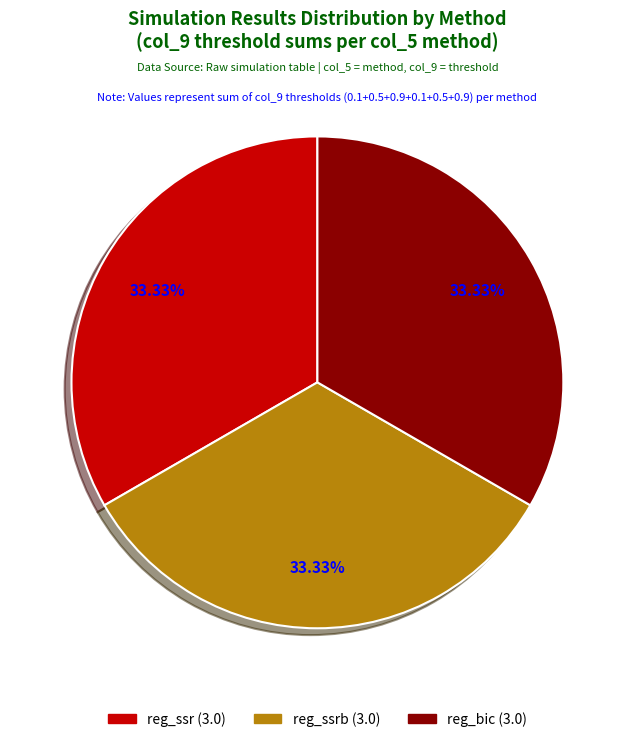

Is there a majority slice in this chart?

No